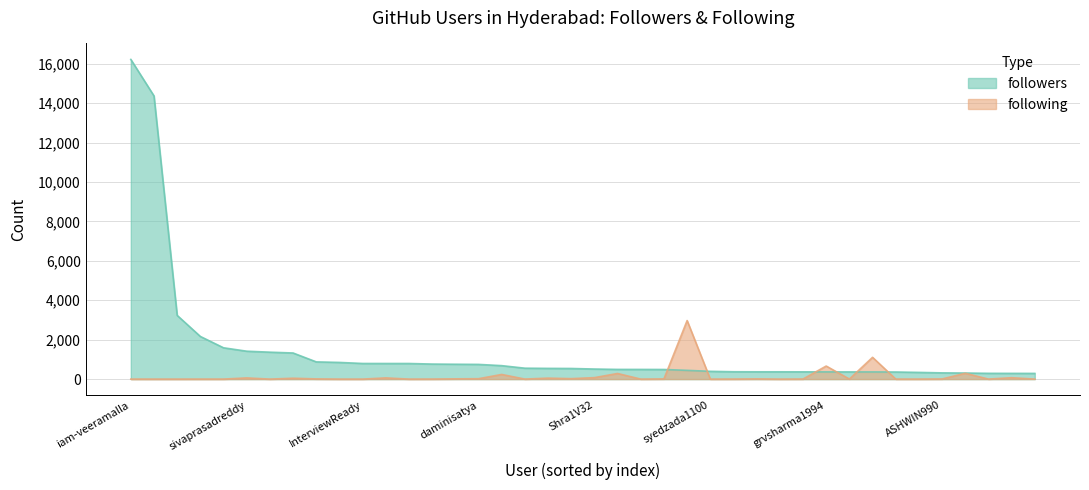

What are all the series names shown in the legend?

followers, following